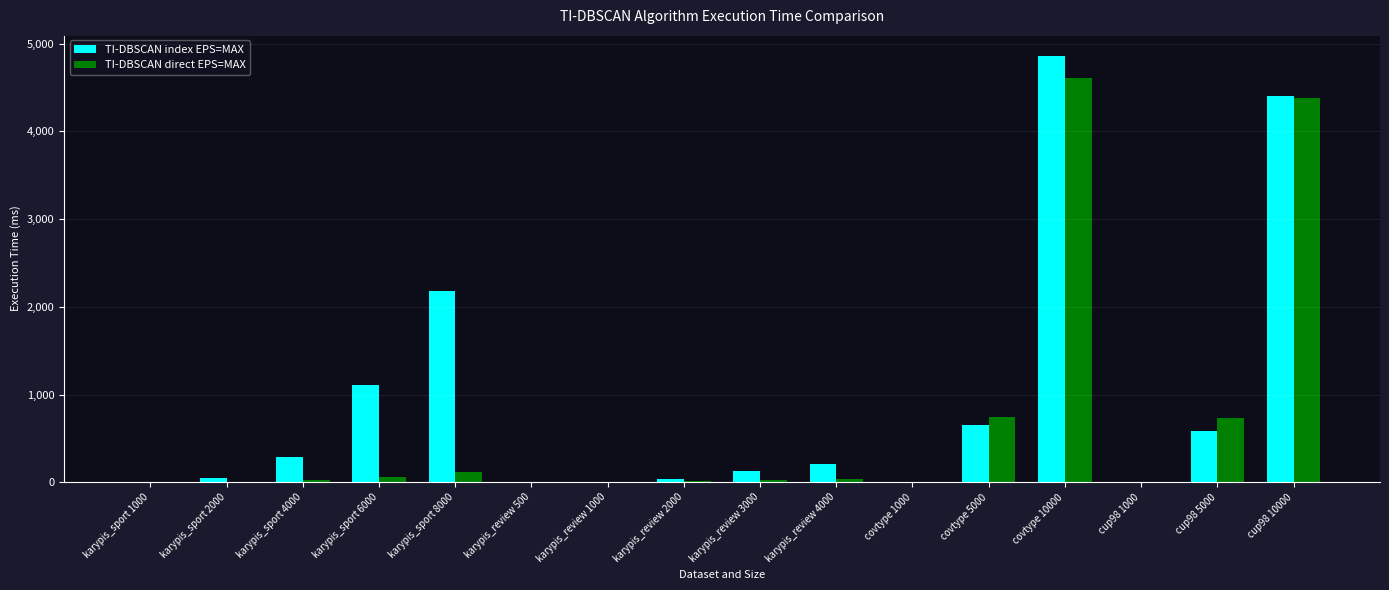

At which category is the sum across all series the highest?

covtype 10000